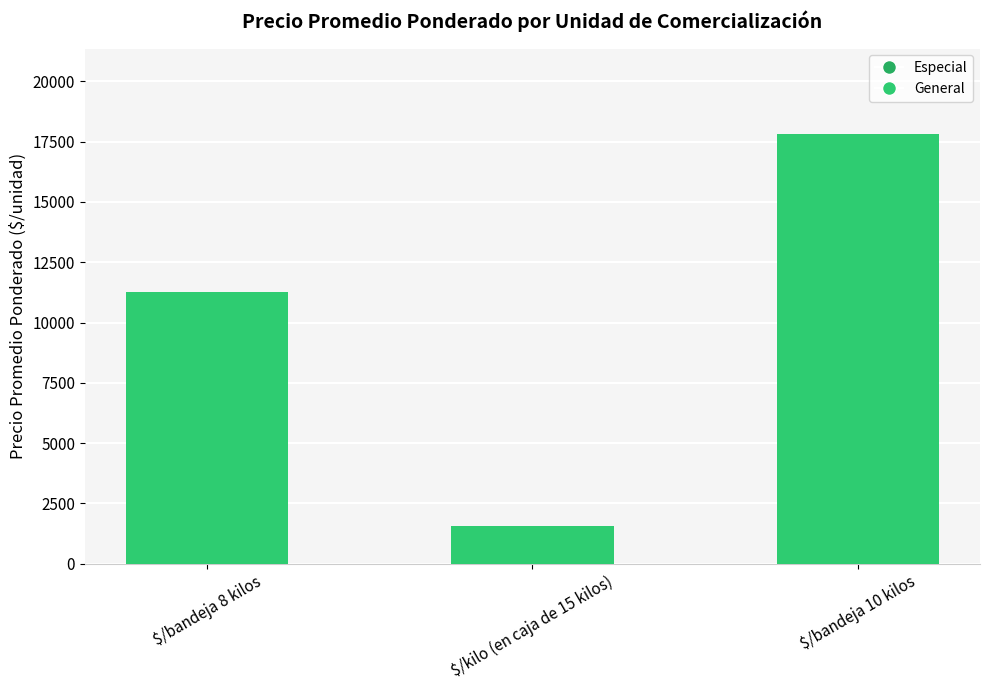

What is the sum of all values?

30596.3